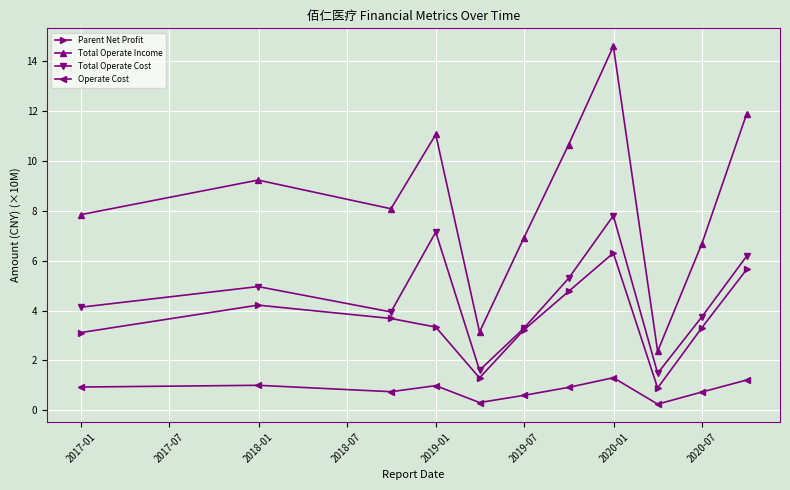

How many lines are shown in the chart?

4